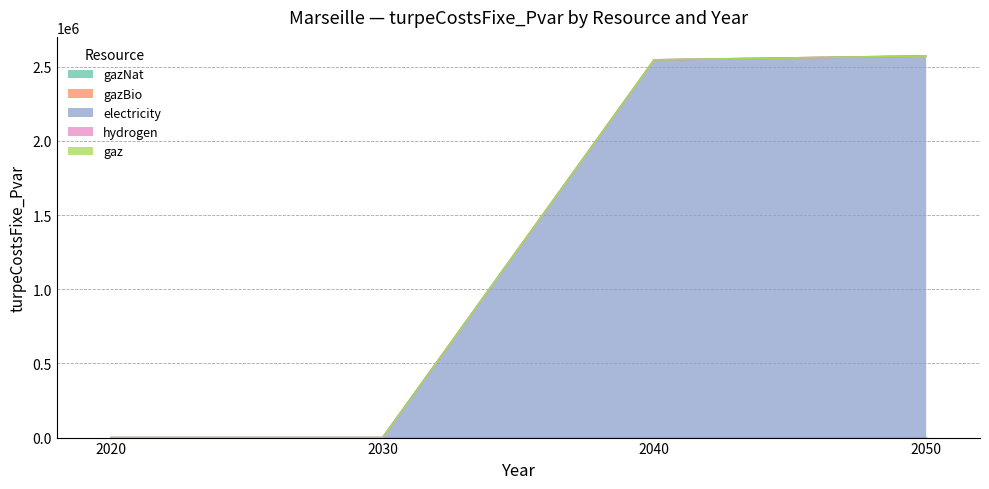

True or false: hydrogen and gaz cross at least once.

False